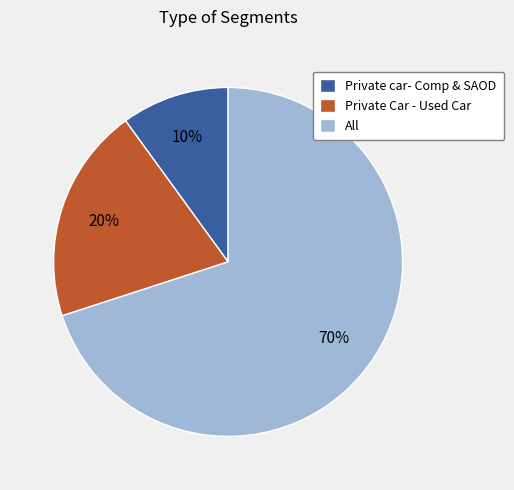

True or false: Private car- Comp & SAOD accounts for 20% of the total.

False